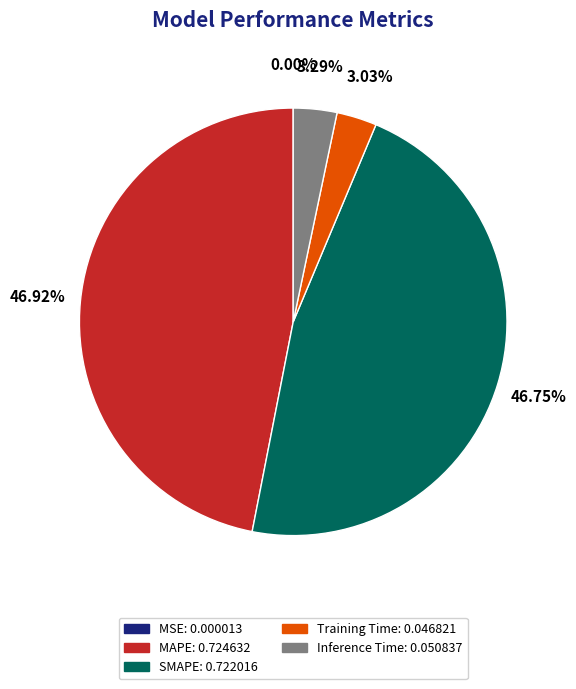

Is there a majority slice in this chart?

No